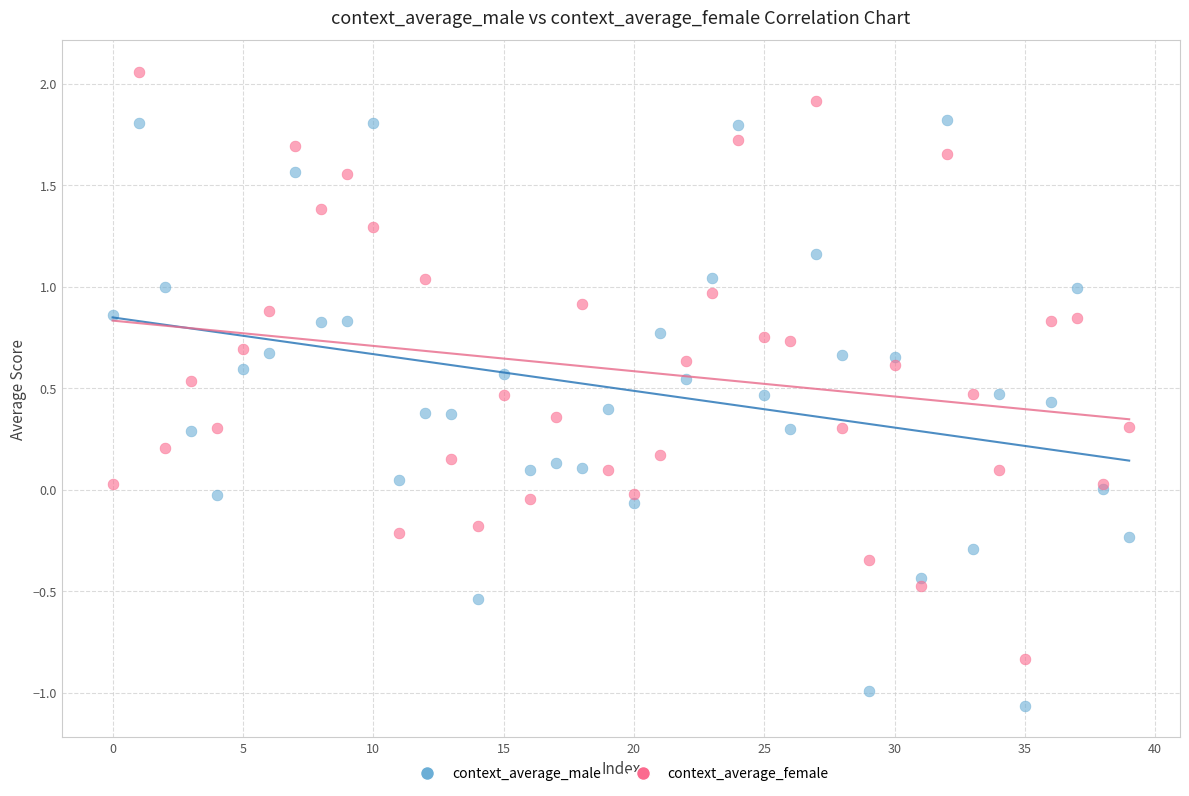

Which series contains the highest Y value?

context_average_female